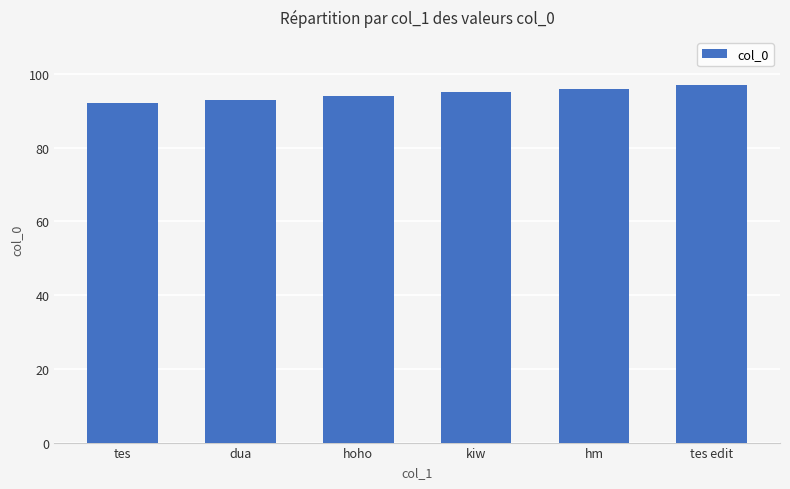

What is the difference between the values at dua and tes?

1